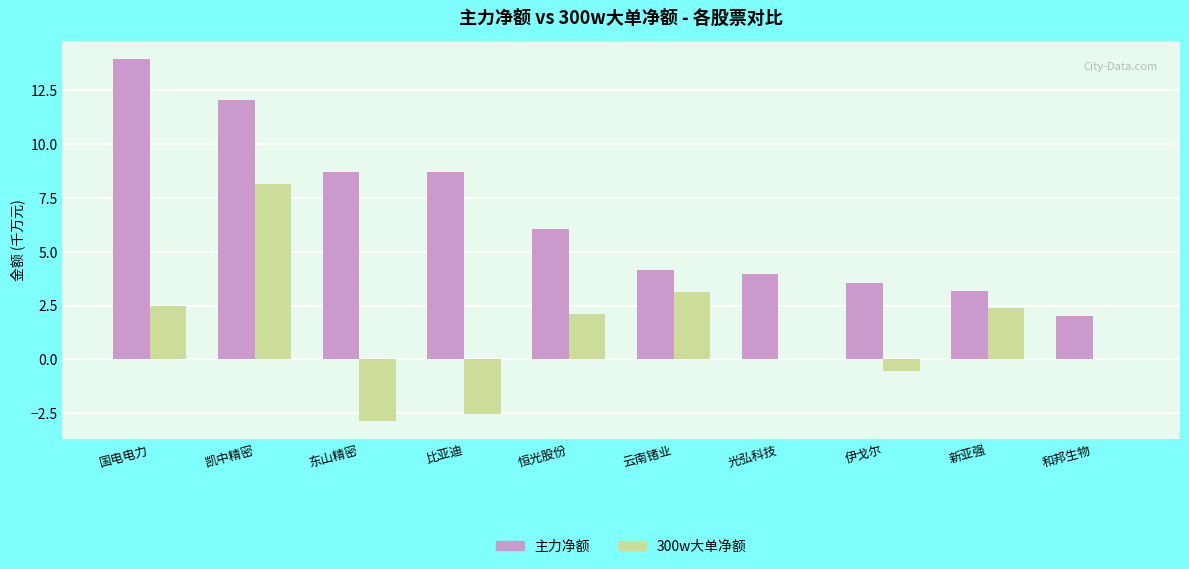

Reading right to left, what are all the values shown in this chart?

主力净额: 2.0	3.2	3.5	3.9	4.1	6.1	8.7	8.7	12.1	13.9
300w大单净额: 0.0	2.4	-0.6	0.0	3.1	2.1	-2.5	-2.9	8.1	2.5